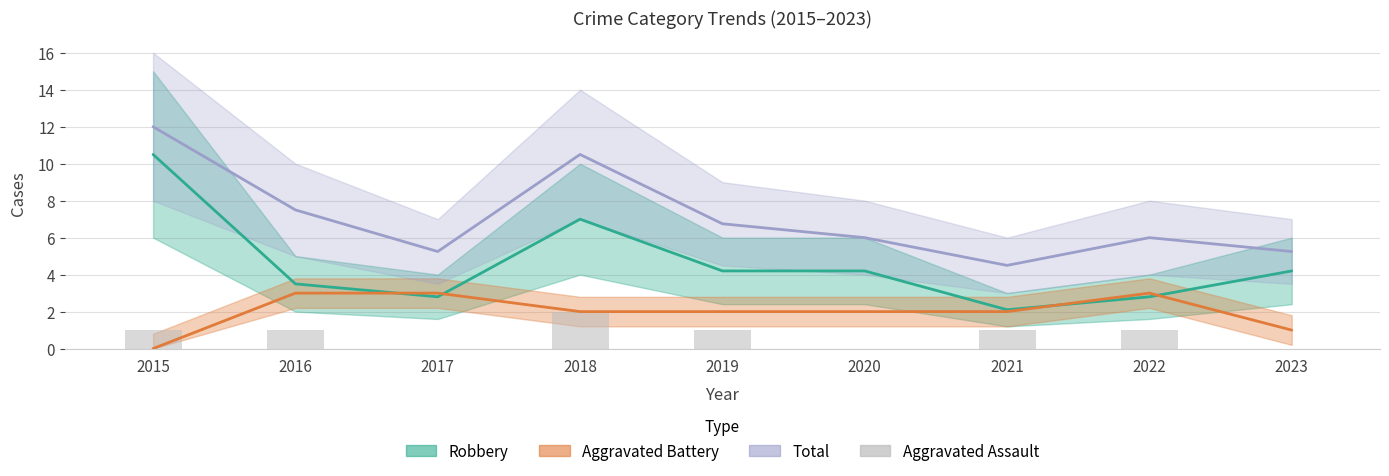

Reading left to right, extract all data points from this chart.

1	1	0	2	1	0	1	1	0